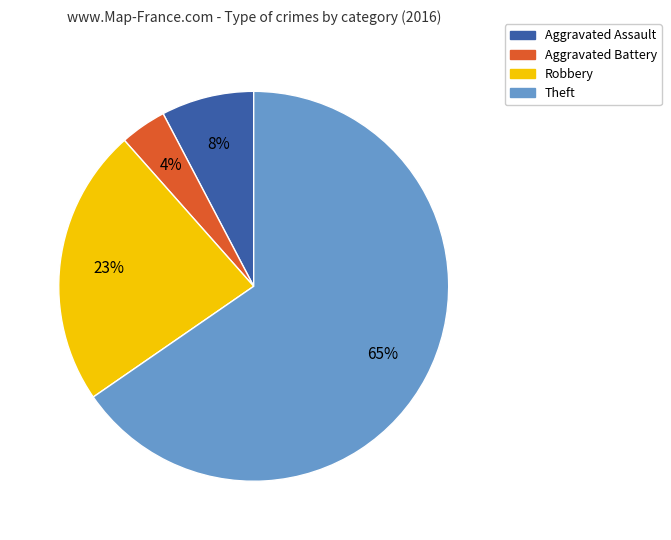

To the nearest percent, what percentage of the pie is Aggravated Battery?

4%